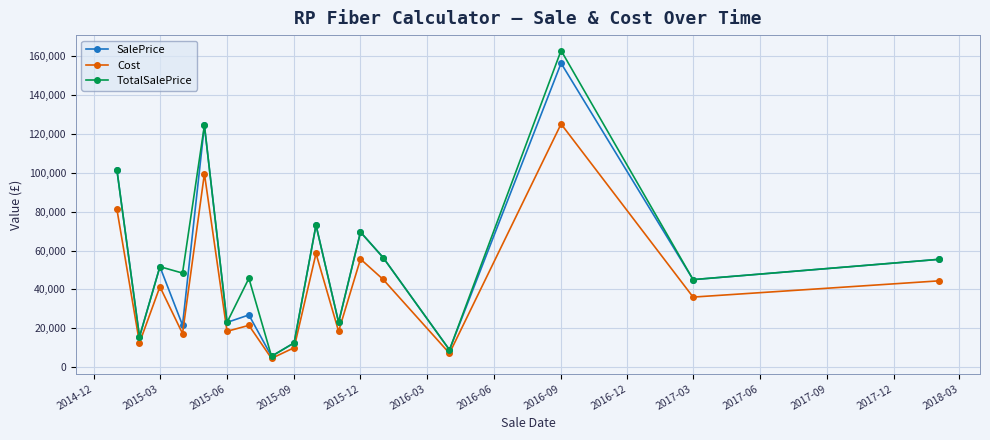

What is the minimum value for SalePrice?

5500.0